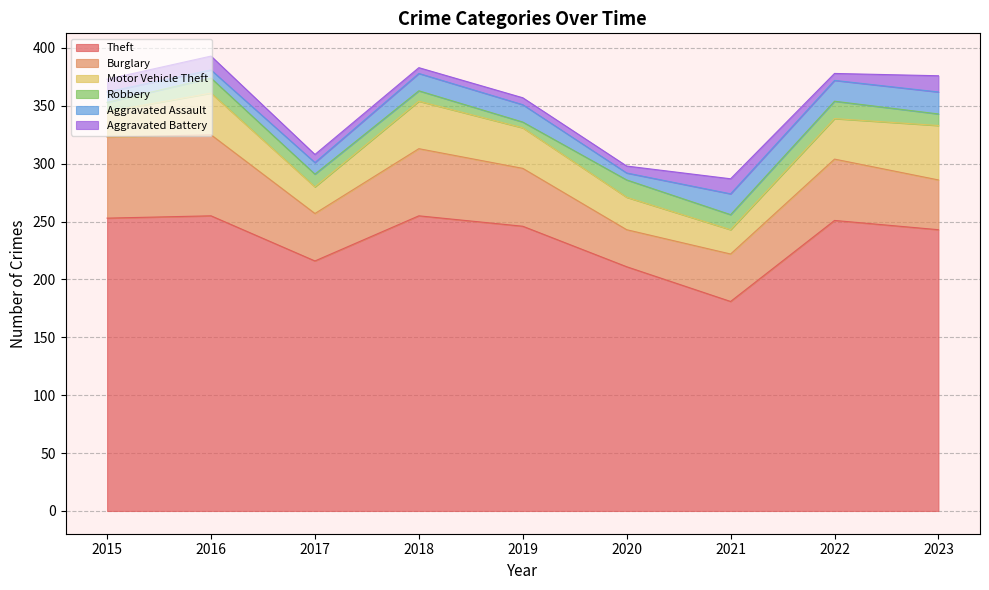

Reading left to right, transcribe all the data shown in this chart.

Theft: 2015=253	2016=255	2017=216	2018=255	2019=246	2020=211	2021=181	2022=251	2023=243
Burglary: 2015=70	2016=70	2017=41	2018=58	2019=50	2020=32	2021=41	2022=53	2023=43
Motor Vehicle Theft: 2015=22	2016=36	2017=23	2018=41	2019=35	2020=28	2021=21	2022=35	2023=47
Robbery: 2015=8	2016=13	2017=11	2018=9	2019=5	2020=15	2021=13	2022=15	2023=10
Aggravated Assault: 2015=9	2016=7	2017=10	2018=15	2019=15	2020=6	2021=18	2022=18	2023=19
Aggravated Battery: 2015=11	2016=12	2017=7	2018=5	2019=6	2020=6	2021=13	2022=6	2023=14